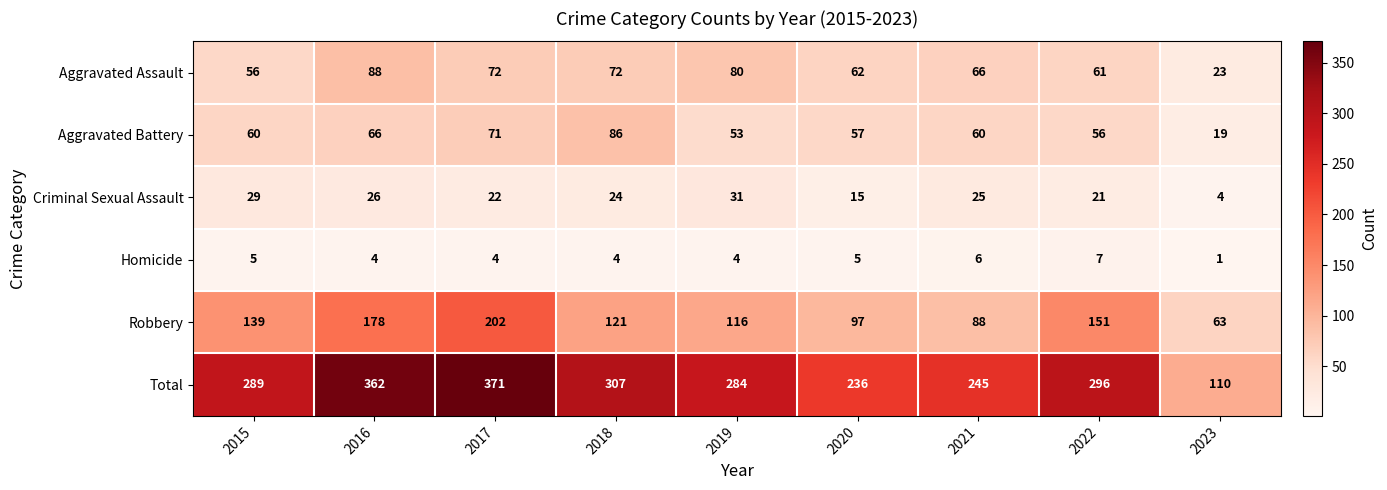

Which series changed the most between 2017 and 2020?

Total